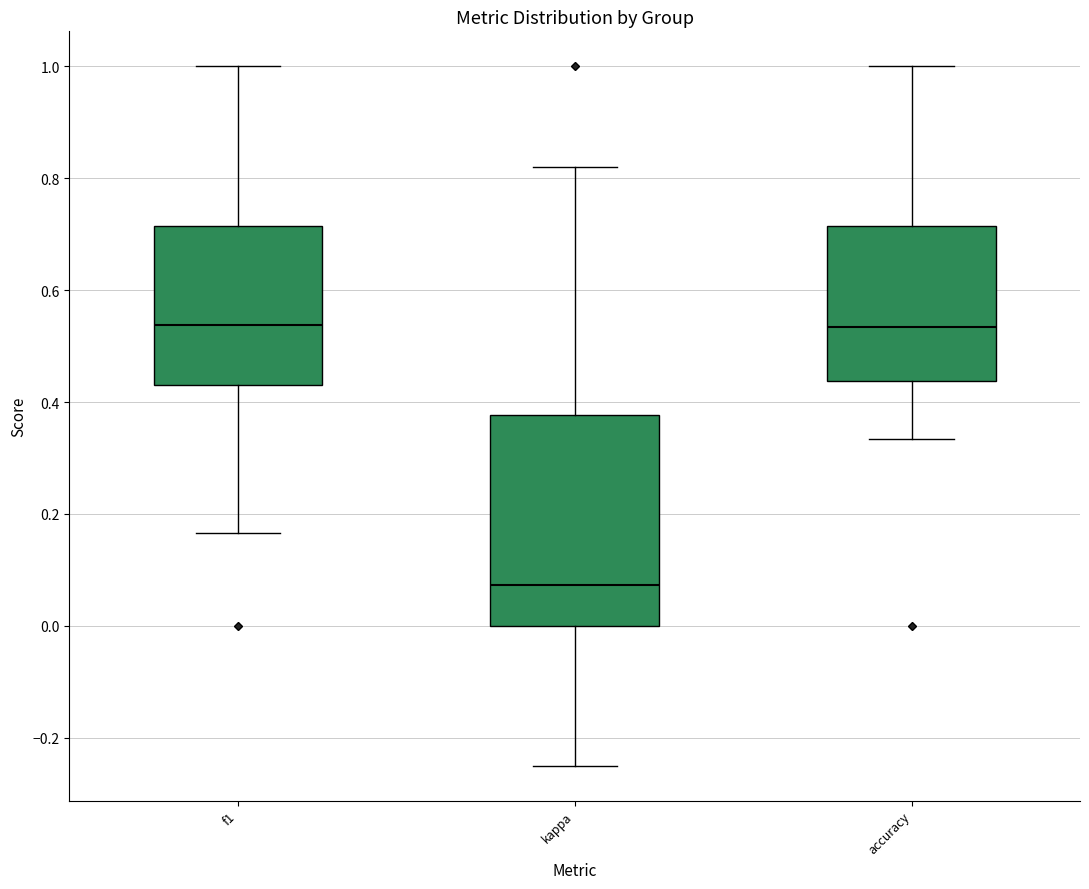

Reading left to right, read every box against the y-axis: the position of its median line, the range the box covers, and the ends of its whiskers. The values are not printed on the chart, so give them approximately, as read against the axis.

f1: median 0.54, box 0.44 to 0.72, whiskers 0.16 to 1.00
kappa: median 0.08, box 0.00 to 0.38, whiskers -0.24 to 0.82
accuracy: median 0.54, box 0.44 to 0.72, whiskers 0.34 to 1.00